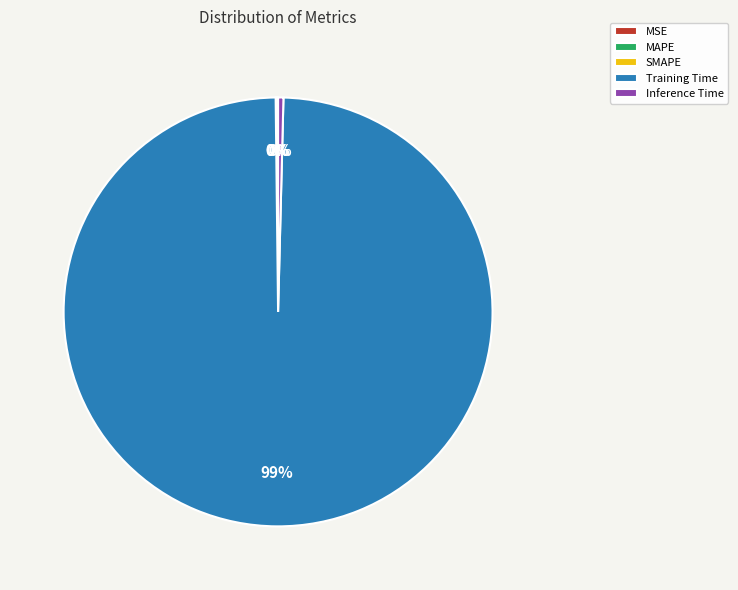

Is it true that Training Time is 89% of the pie?

False